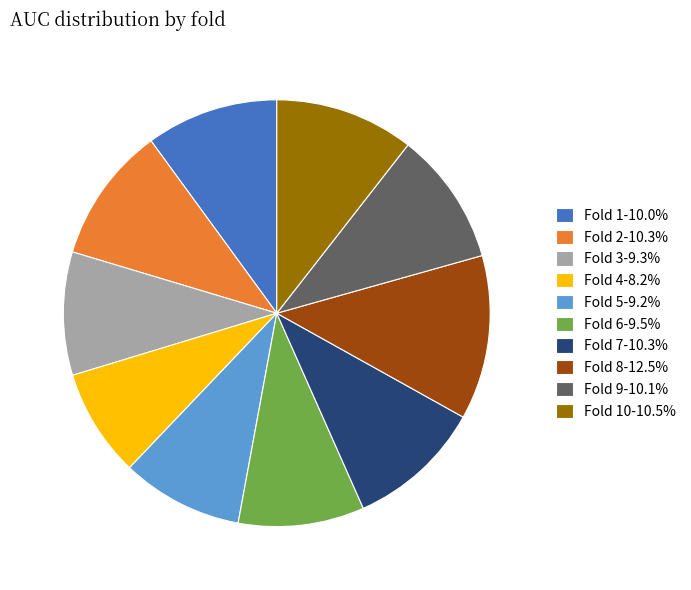

Is Fold 3-9.3% the majority of the pie?

No